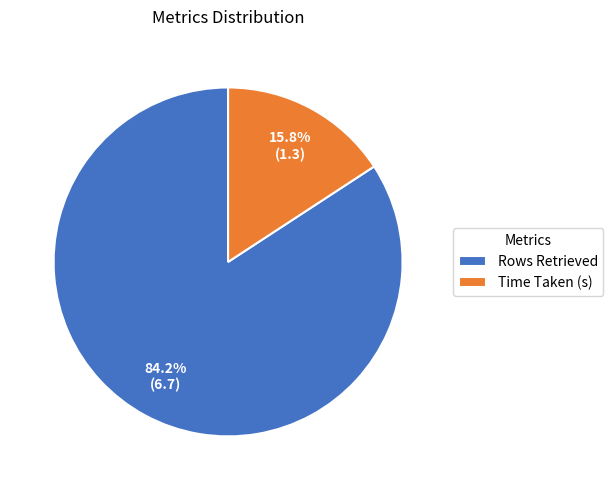

To the nearest percent, what portion does Time Taken (s) represent?

16%